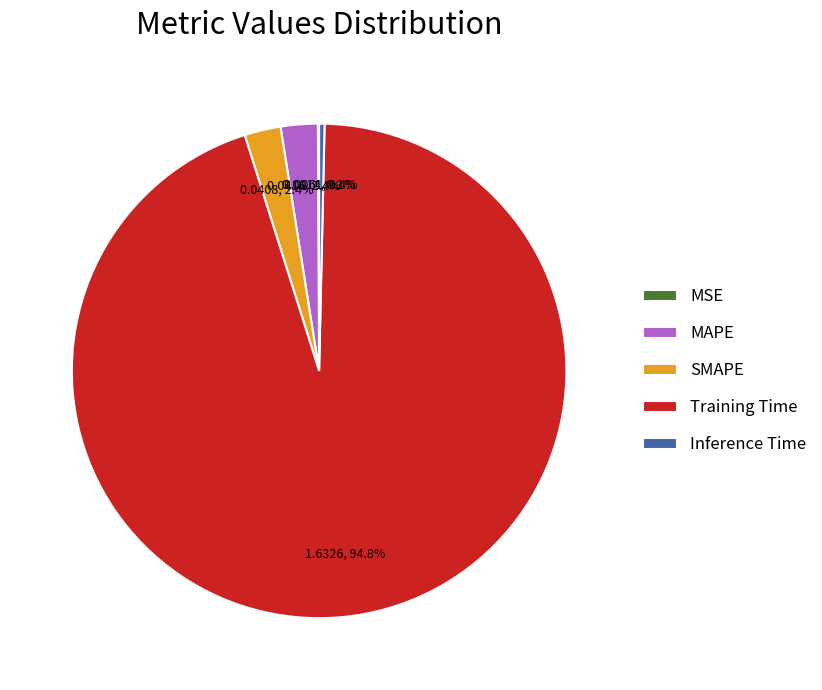

Do SMAPE and Inference Time together represent more than half of the pie?

No